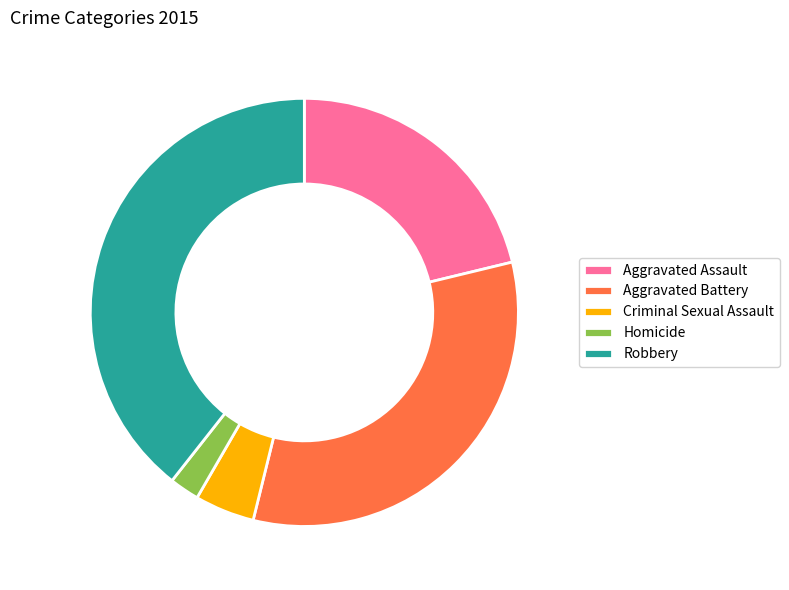

Is it true that Robbery is 32% of the pie?

False